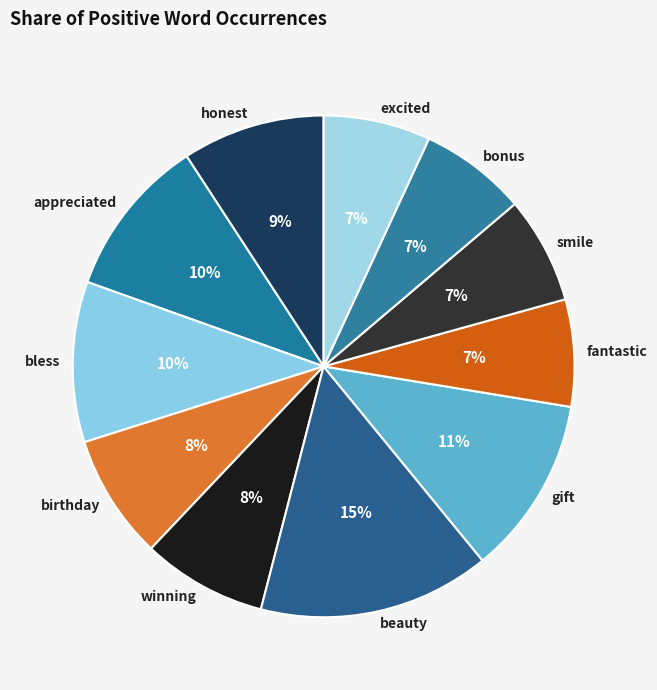

The gift slice represents 11% of the pie. True or false?

True